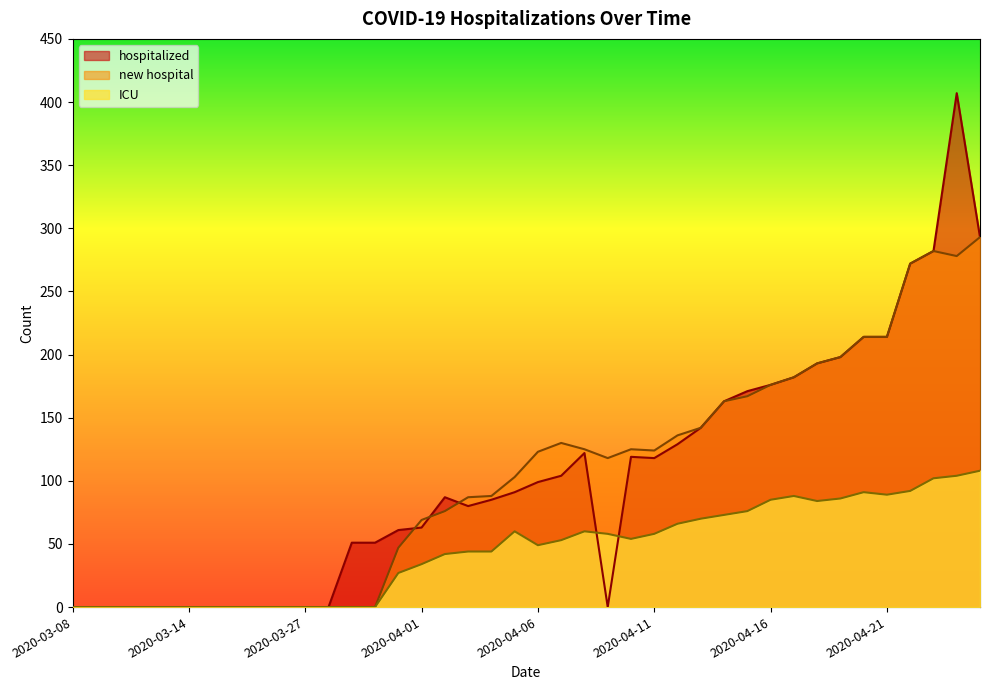

How many data points in ICU are above 53?

19